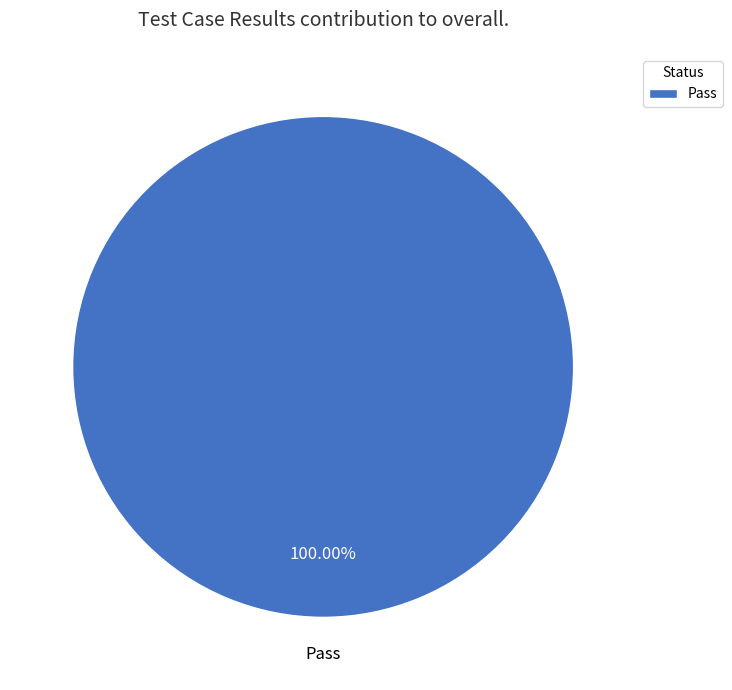

Rank the categories by value from highest to lowest.

Pass